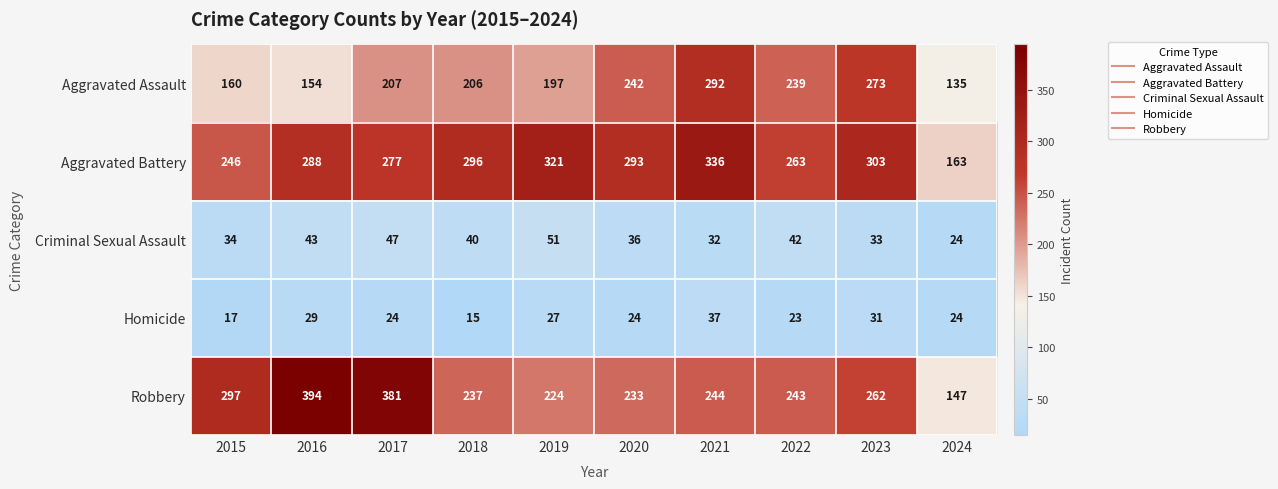

Which series has the largest range (max minus min)?

Robbery